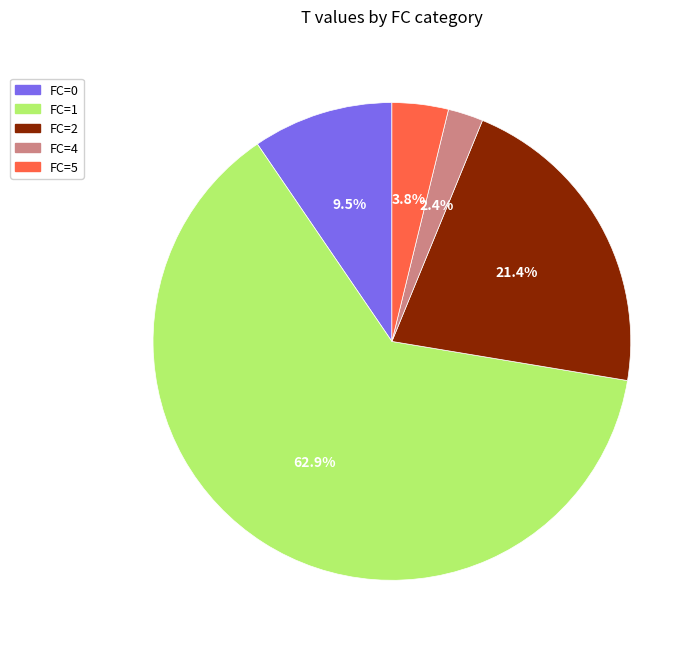

Does any single category account for the majority?

Yes